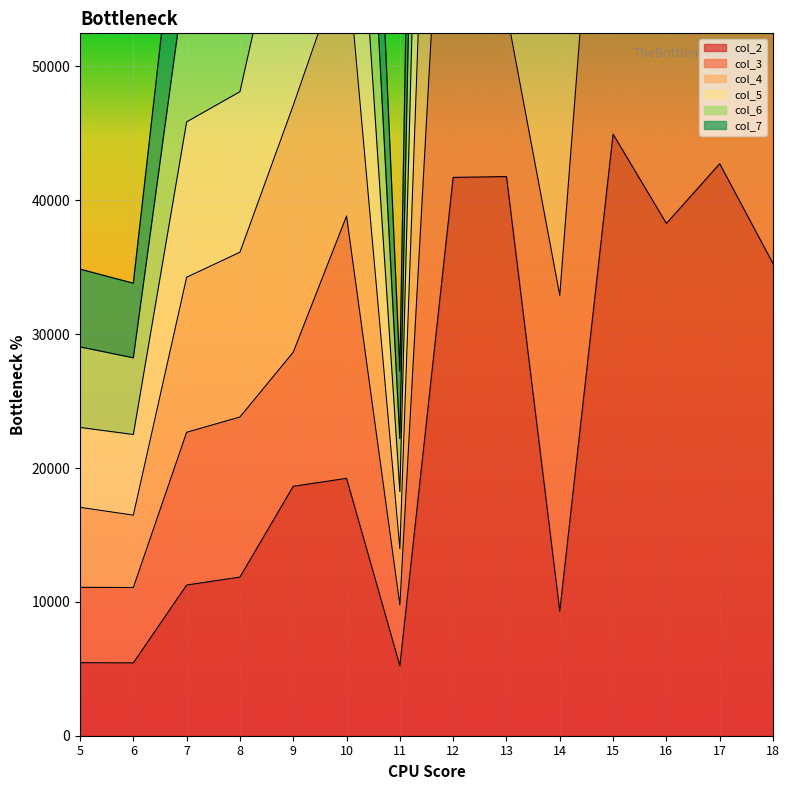

True or false: col_7 has more than 2 points higher than both neighbors.

True